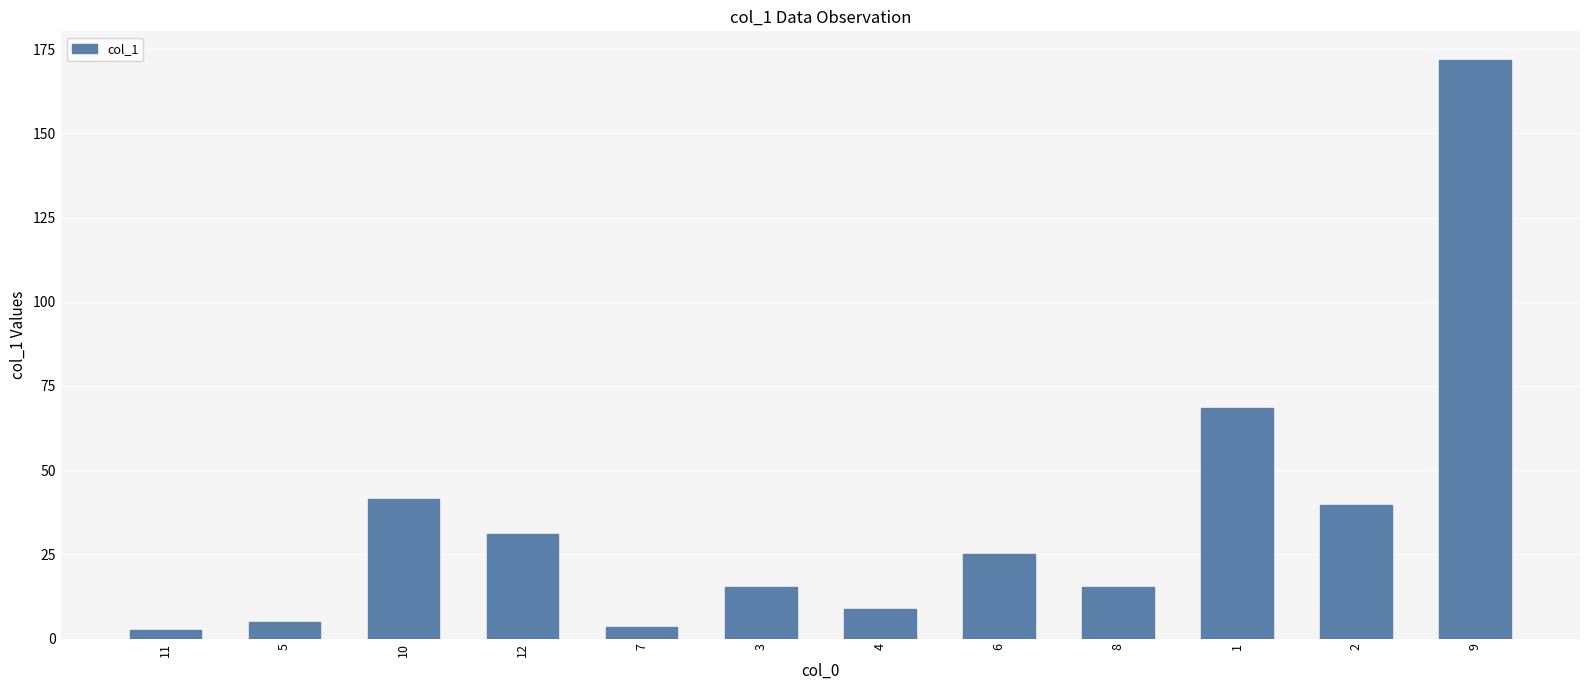

What is the ratio of the value at 8 to the value at 12?

0.5